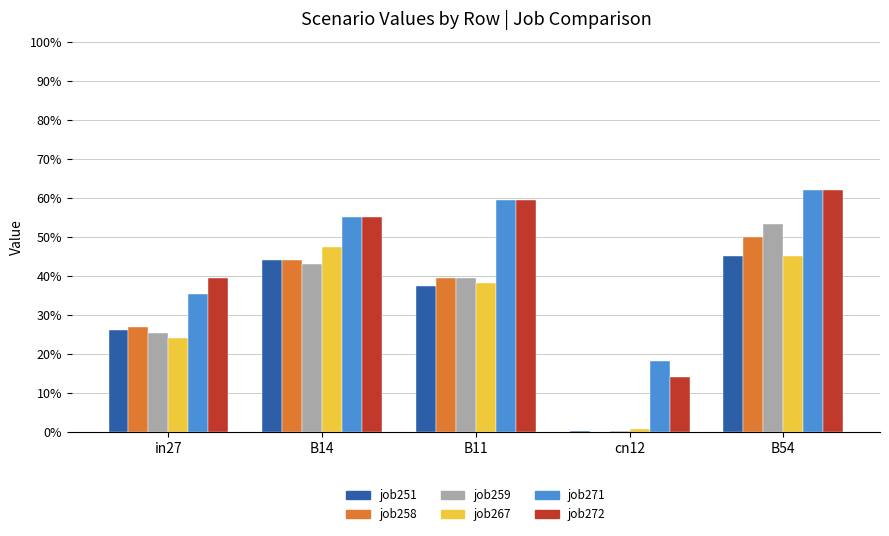

What is the total value across all series at cn12?

0.3